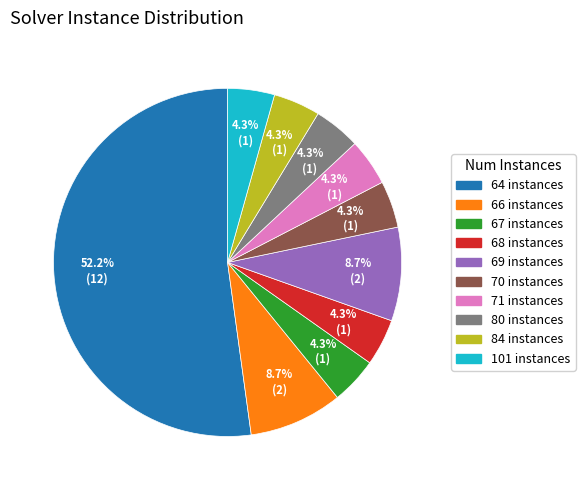

What is the largest slice in the pie chart?

64 instances